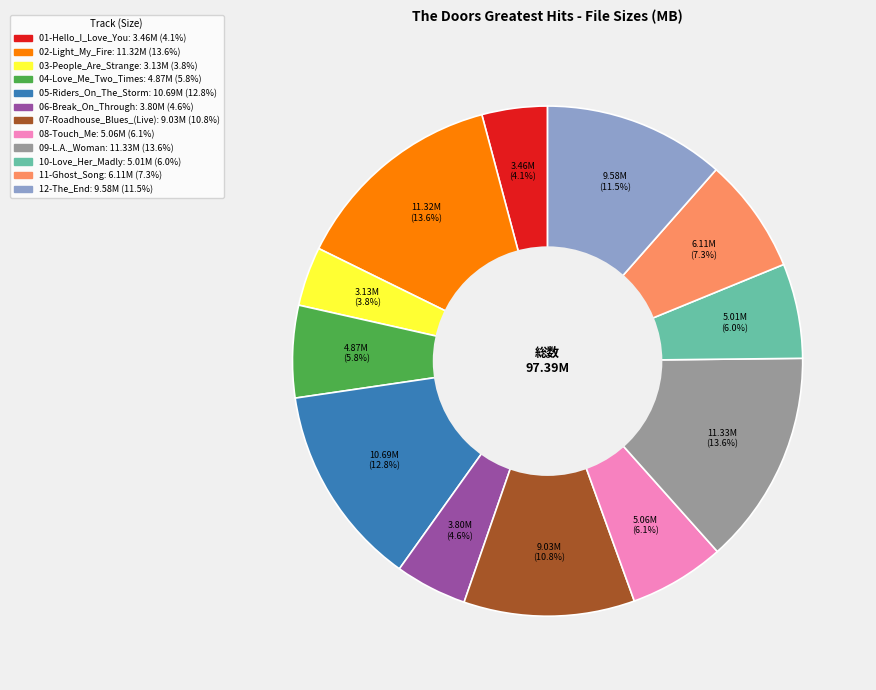

Is it true that 06-Break_On_Through is 19% of the pie?

False